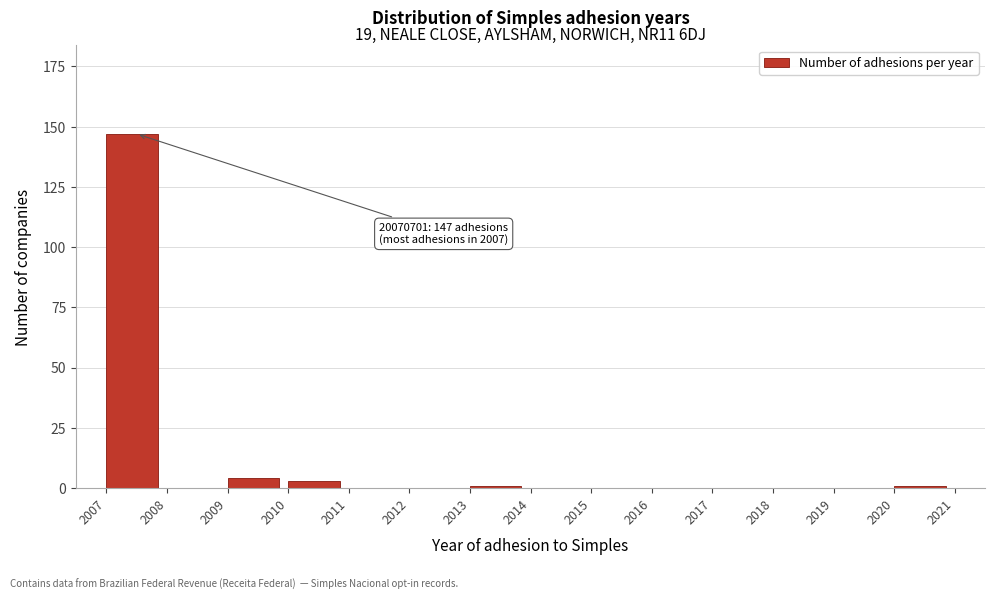

Reading left to right, transcribe all the data shown in this chart.

2007=147	2008=0	2009=4	2010=3	2011=0	2012=0	2013=1	2014=0	2015=0	2016=0	2017=0	2018=0	2019=0	2020=1	2021=0